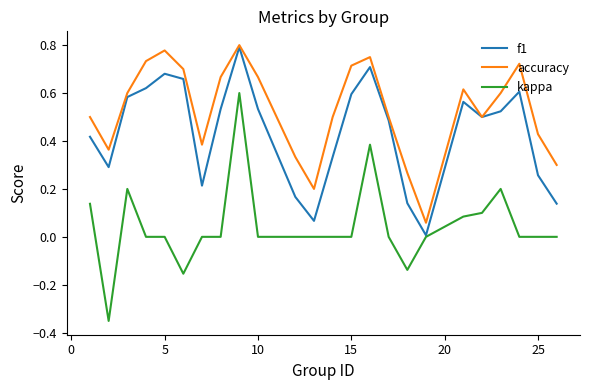

Rank the series by their average value, from highest to lowest.

accuracy, f1, kappa